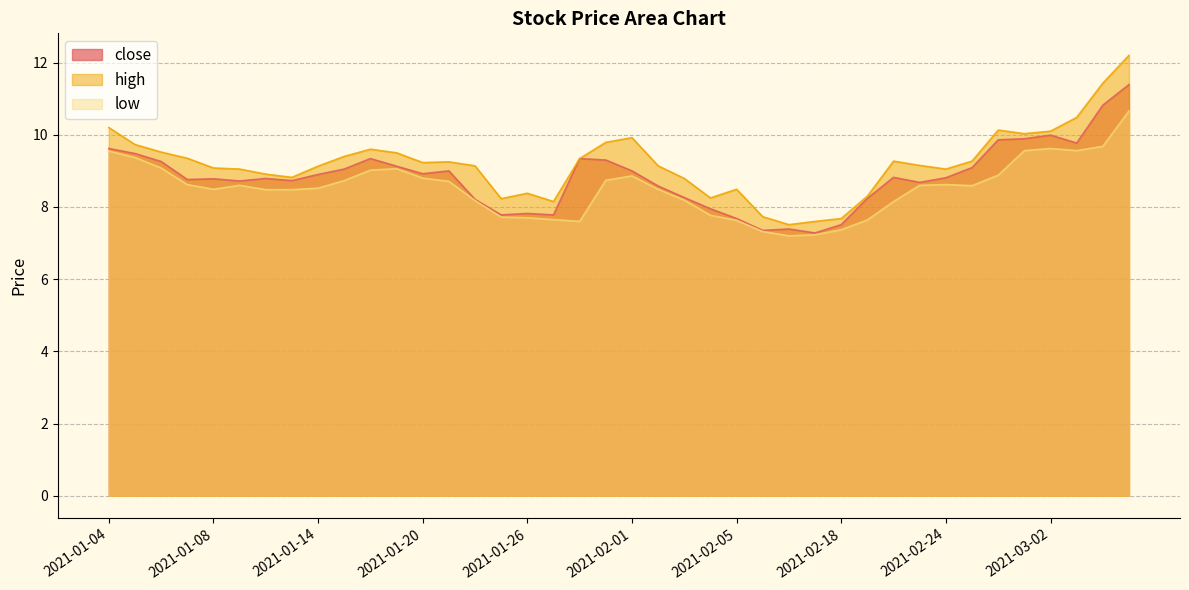

What is the total value across all series at 2021-01-15?

27.2